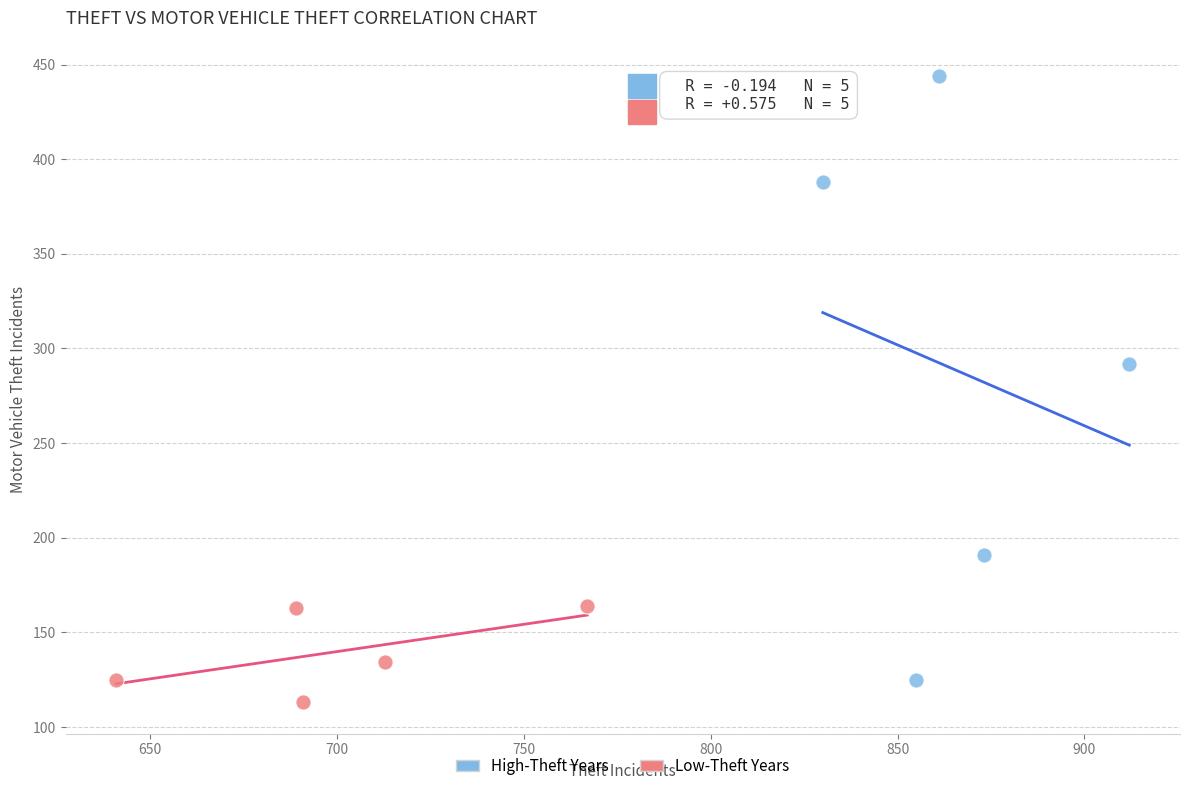

Which series reaches the minimum Y coordinate?

Low-Theft Years